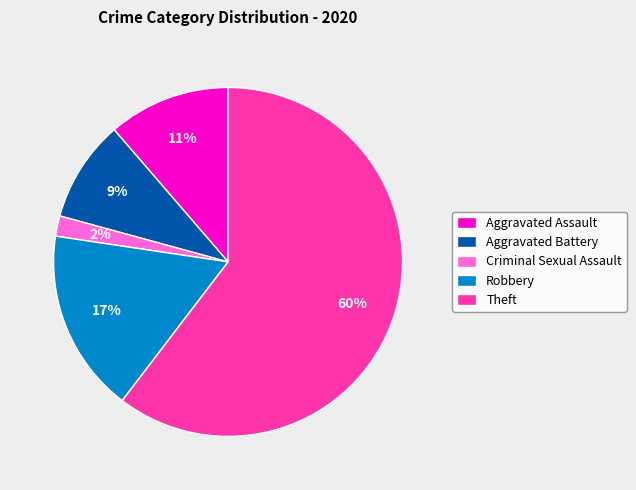

Rank the categories by value from lowest to highest.

Criminal Sexual Assault, Aggravated Battery, Aggravated Assault, Robbery, Theft